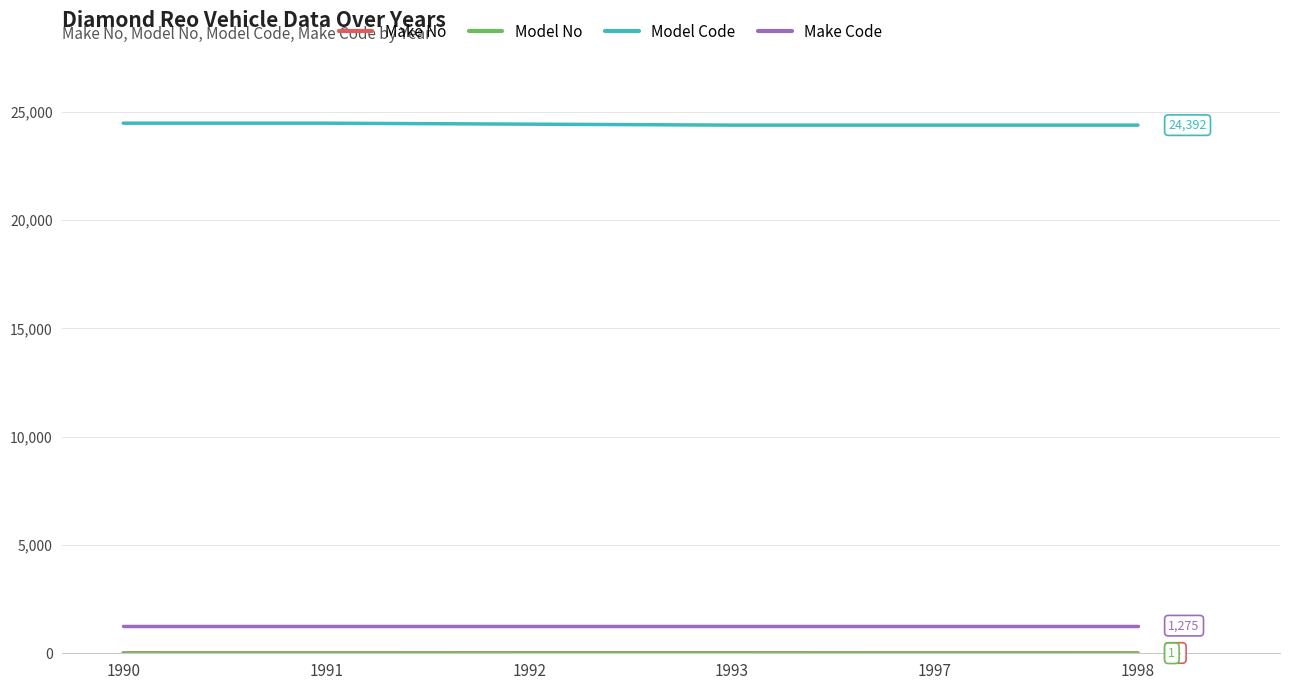

True or false: Model Code and Make Code cross at least once.

False